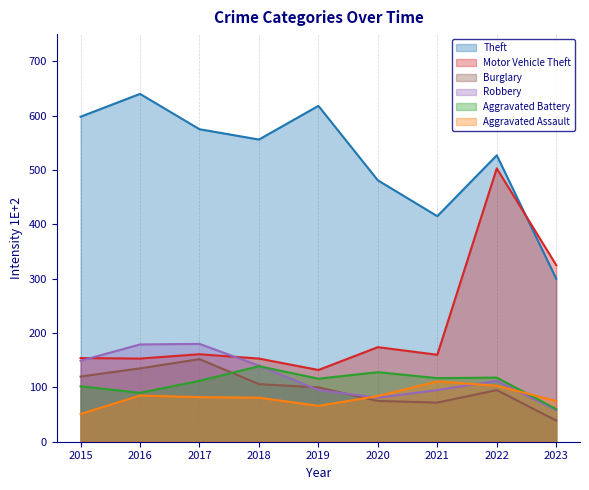

What is the sum of all Burglary values?

894